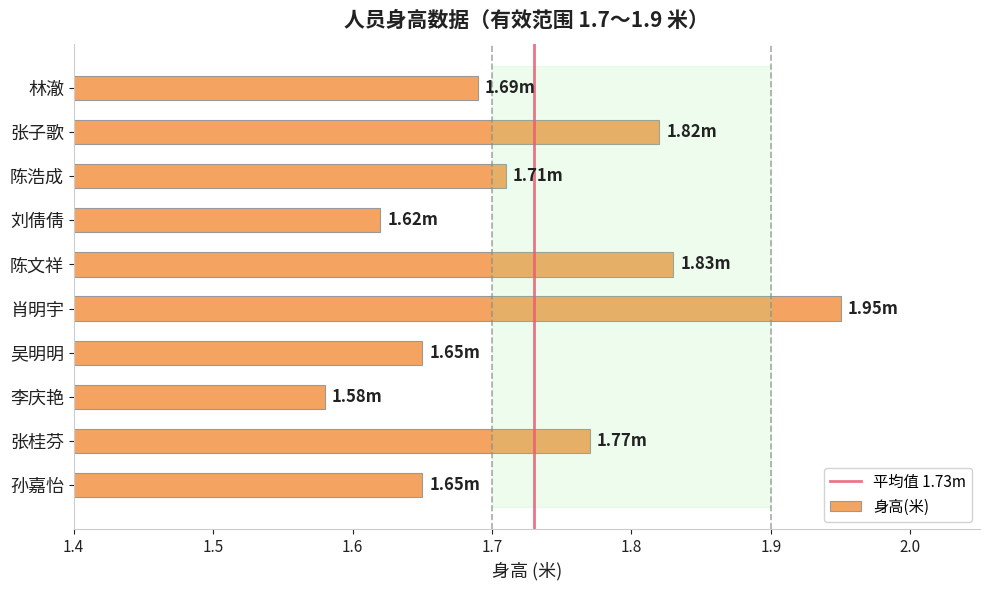

What is the label of the 6th bar from the top?

肖明宇